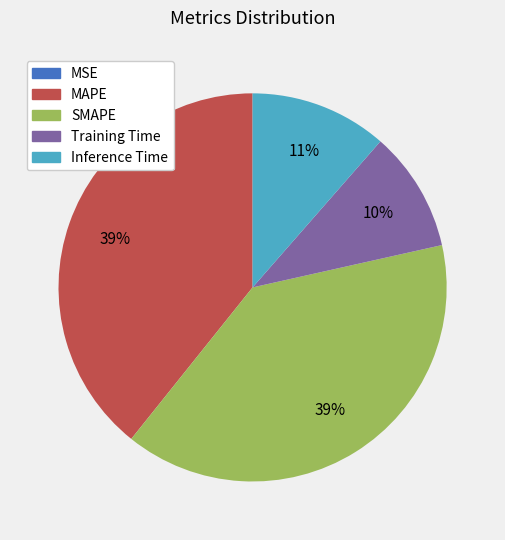

To the nearest percent, what is the combined percentage of SMAPE and Inference Time?

51%